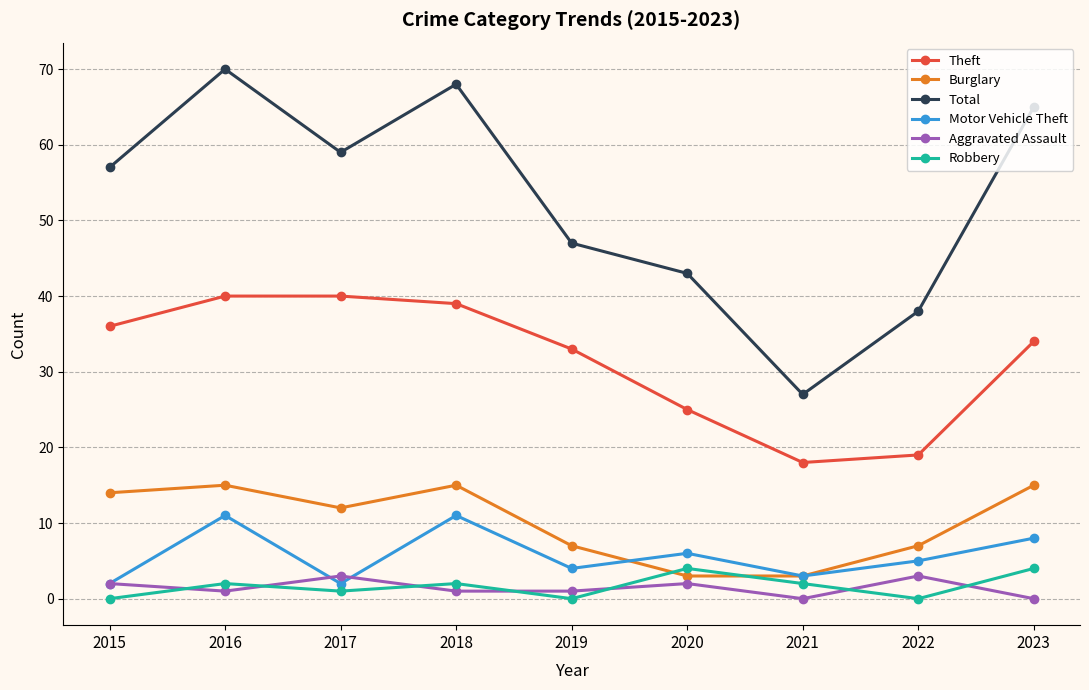

Where is the first local minimum for Aggravated Assault?

2016